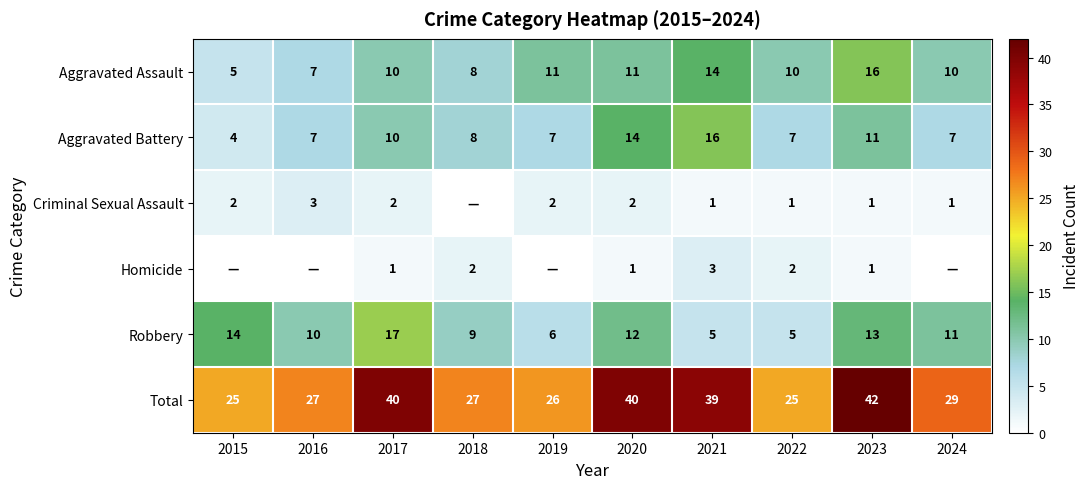

What is the sum of the Homicide values at 2018 and 2023?

3